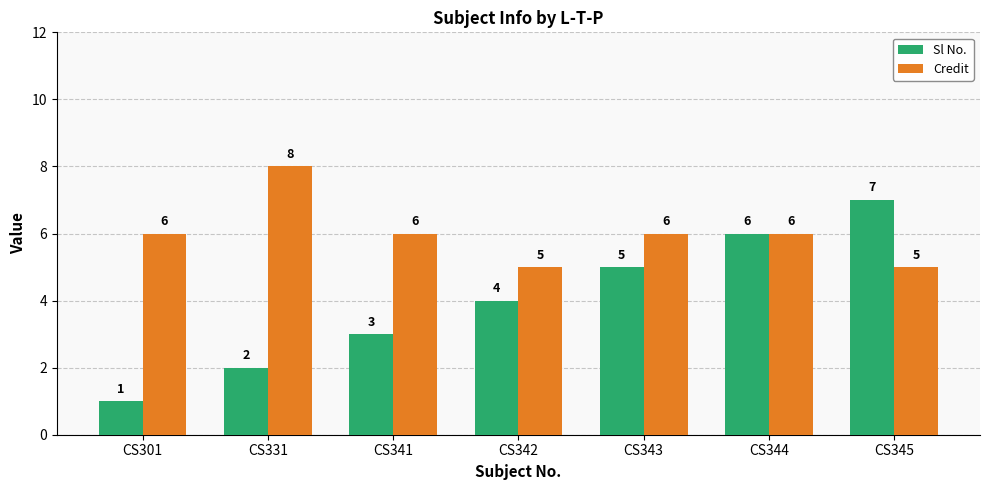

The value of Credit at CS341 is 2. True or false?

False